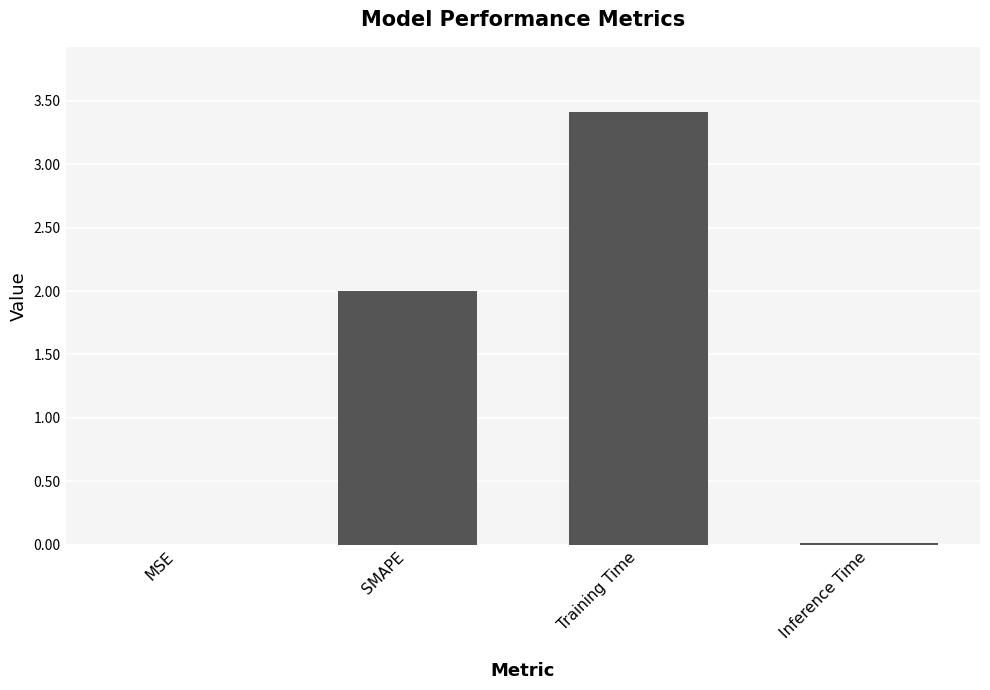

The value at SMAPE is 2.0. True or false?

True